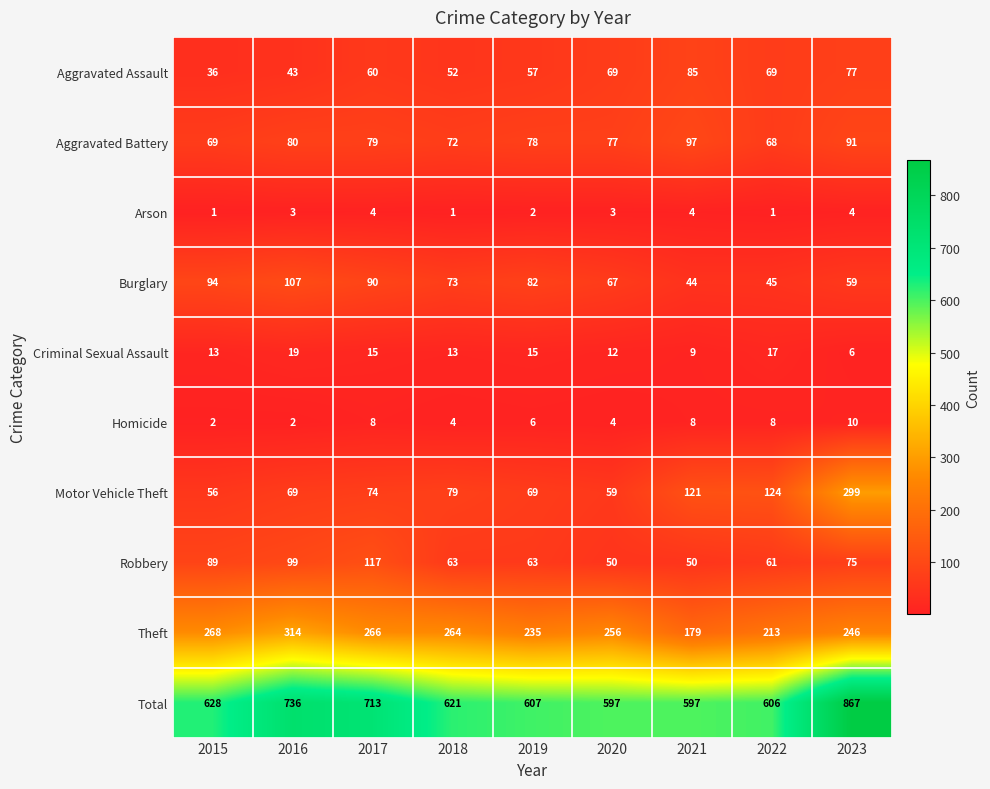

What is the difference between the highest and lowest values at 2022?

605